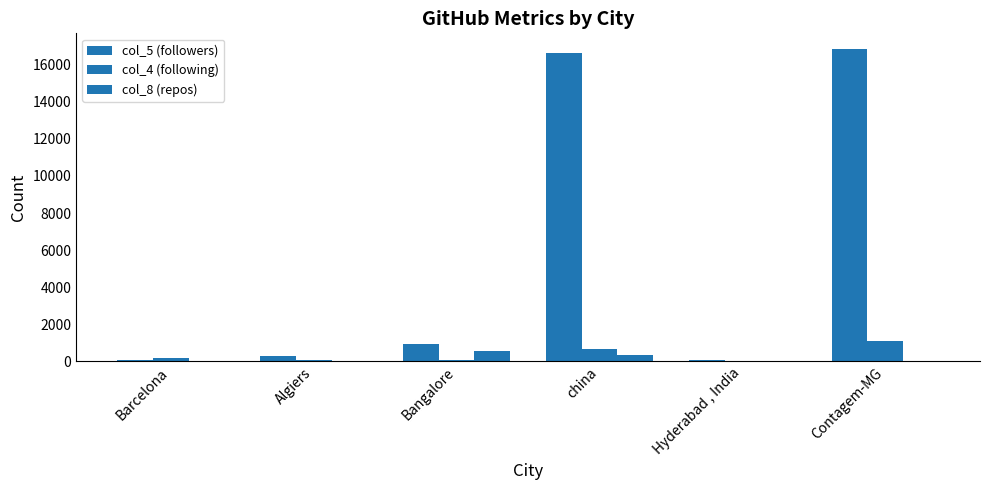

Between china and Hyderabad , India, which series saw the biggest shift?

col_5 (followers)